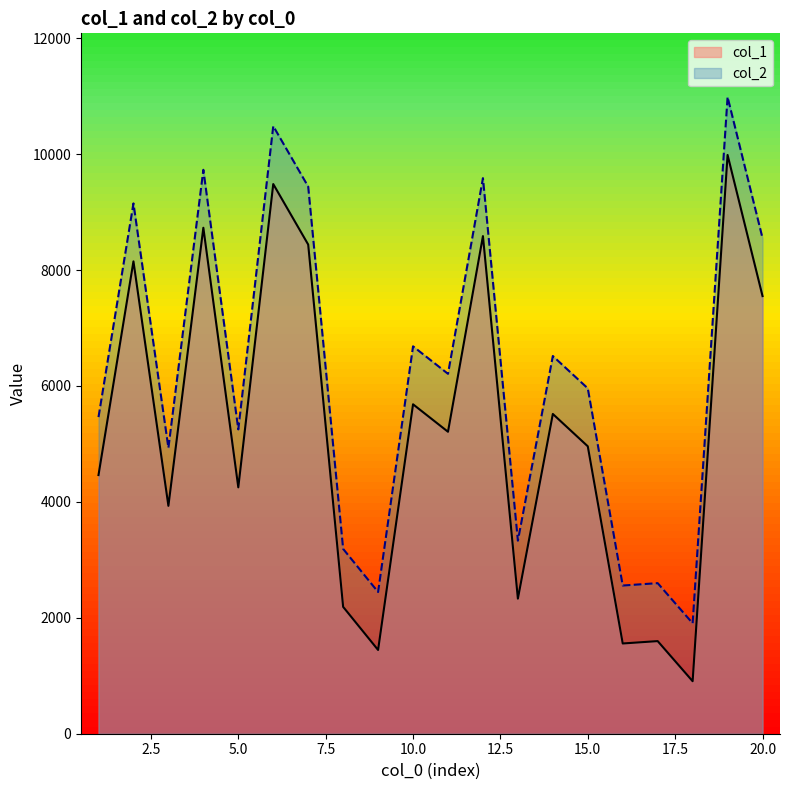

What is the minimum value shown in the chart?

906